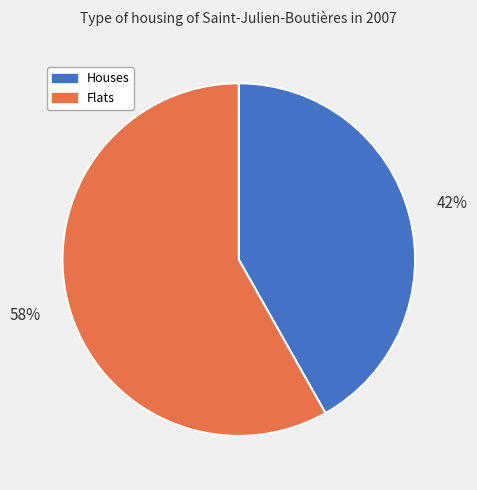

To the nearest percent, what is the difference between the Houses and Flats slice percentages?

16%